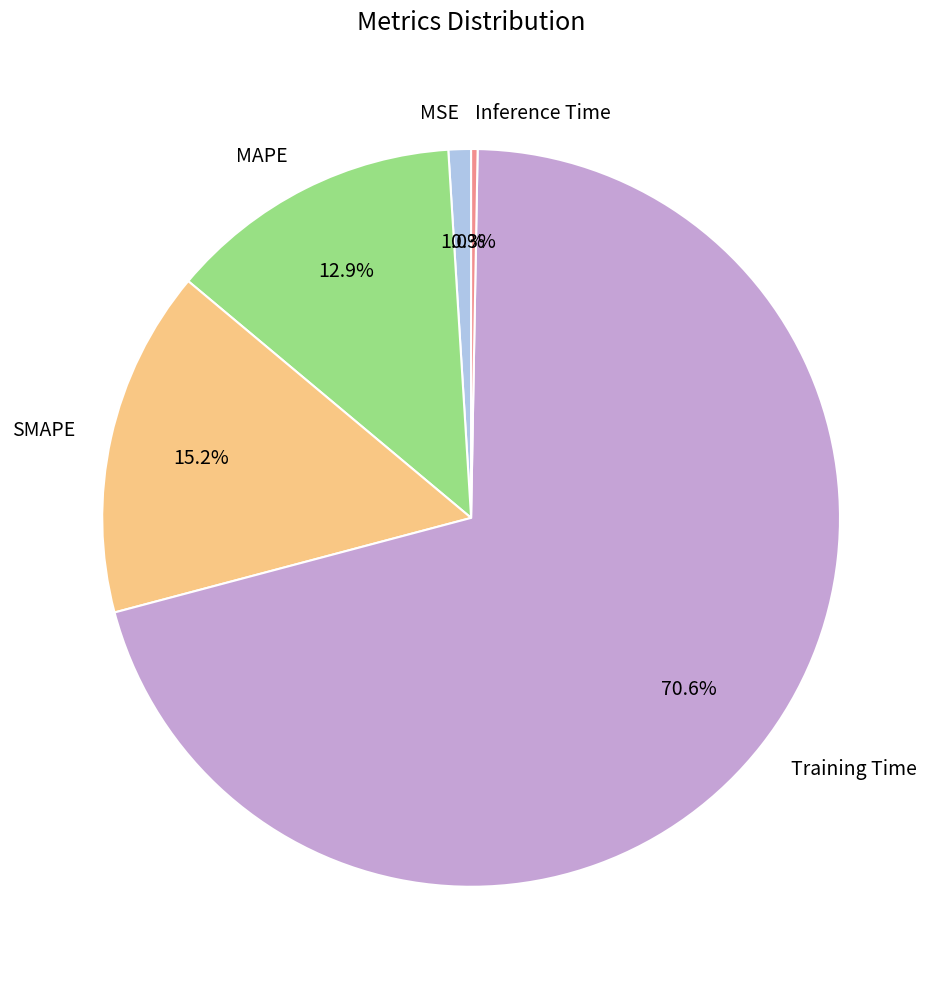

To the nearest percent, what portion does MSE represent?

1%